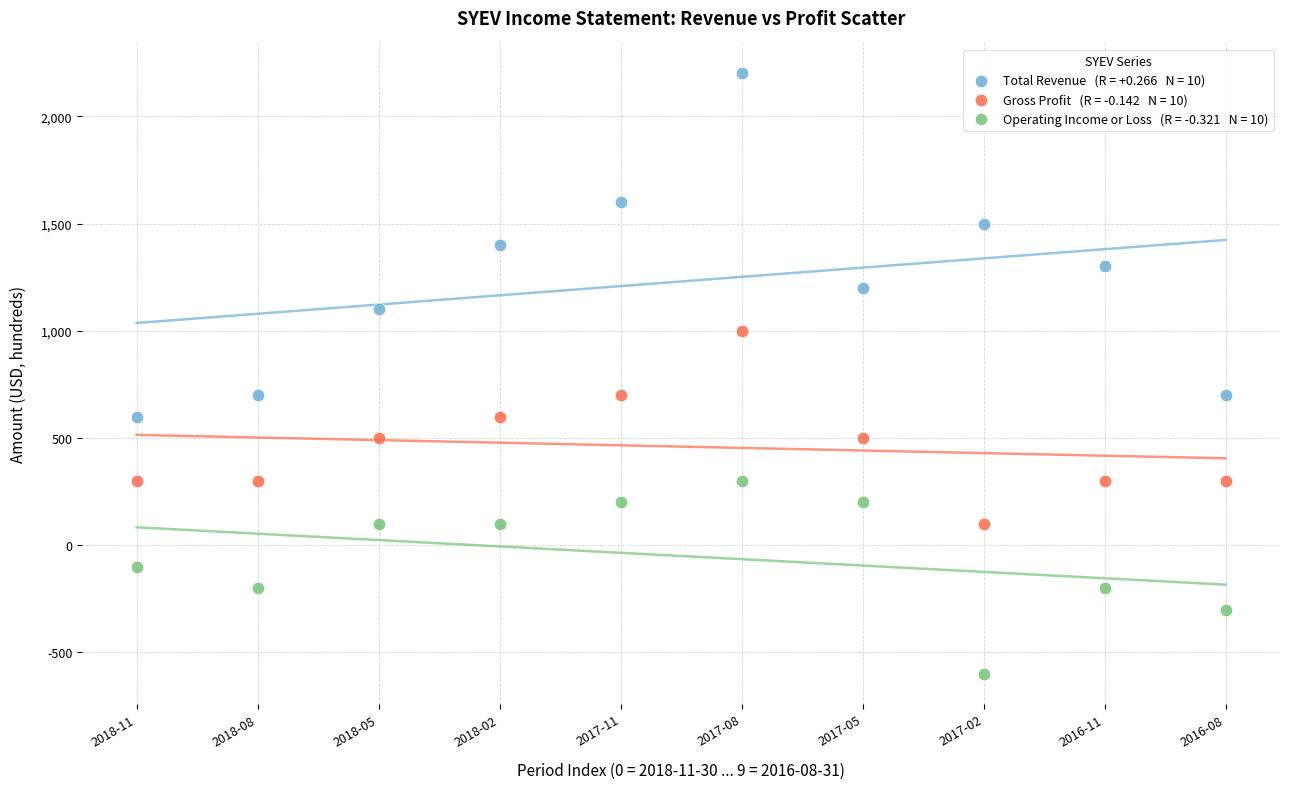

Across all data points, what is the range of Y values (max minus min)?

2800